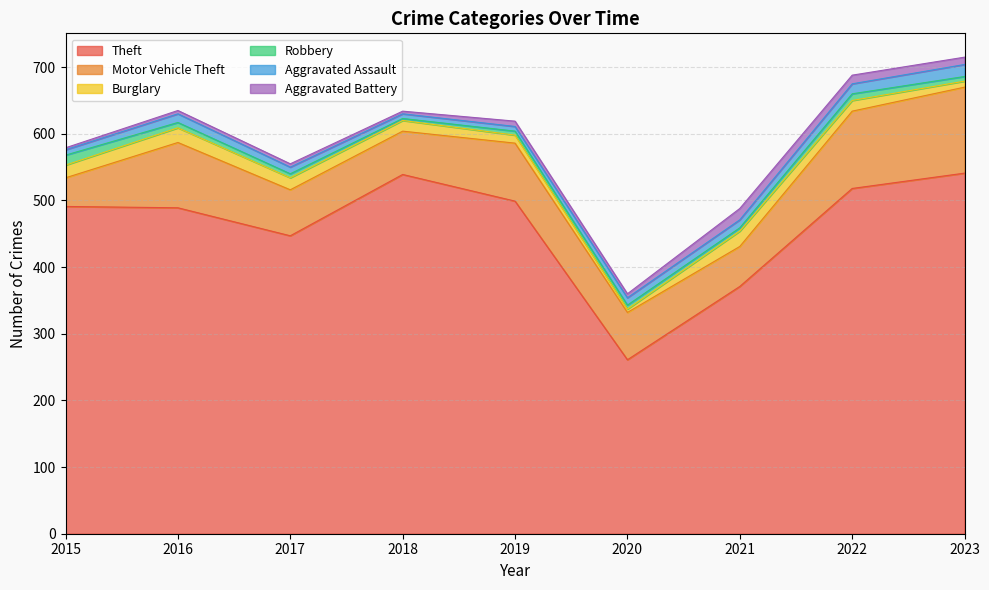

Rank the series at 2023 from lowest to highest value.

Robbery, Burglary, Aggravated Battery, Aggravated Assault, Motor Vehicle Theft, Theft